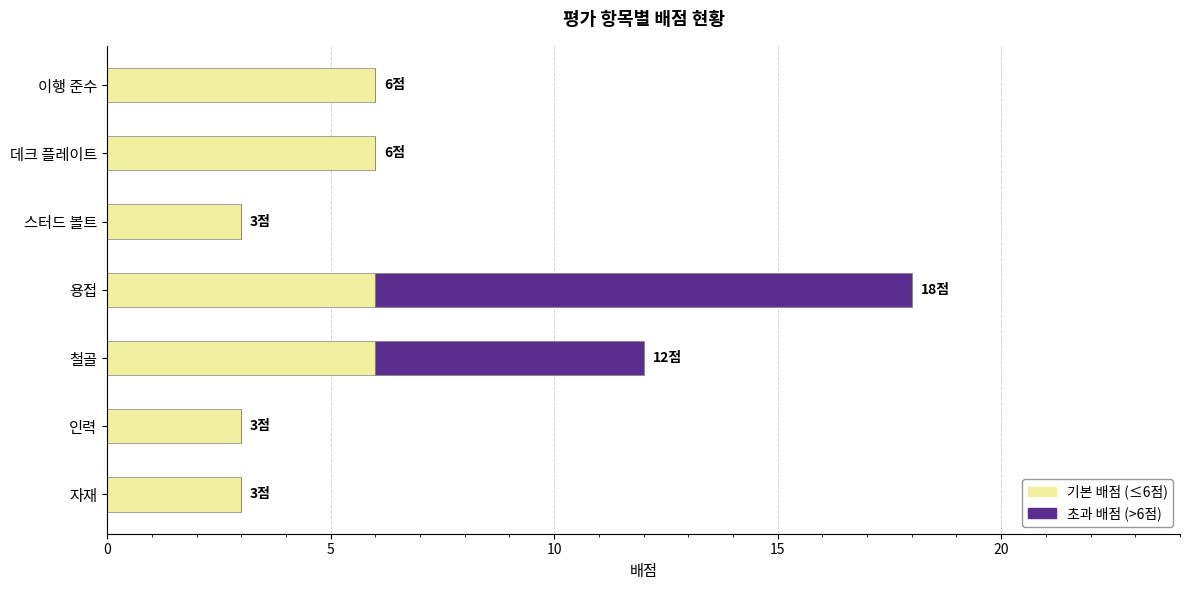

At which category is the sum across all series the highest?

용접